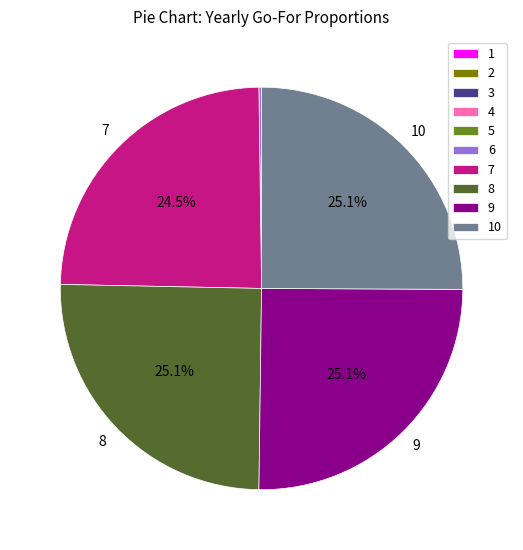

Is there a majority slice in this chart?

No